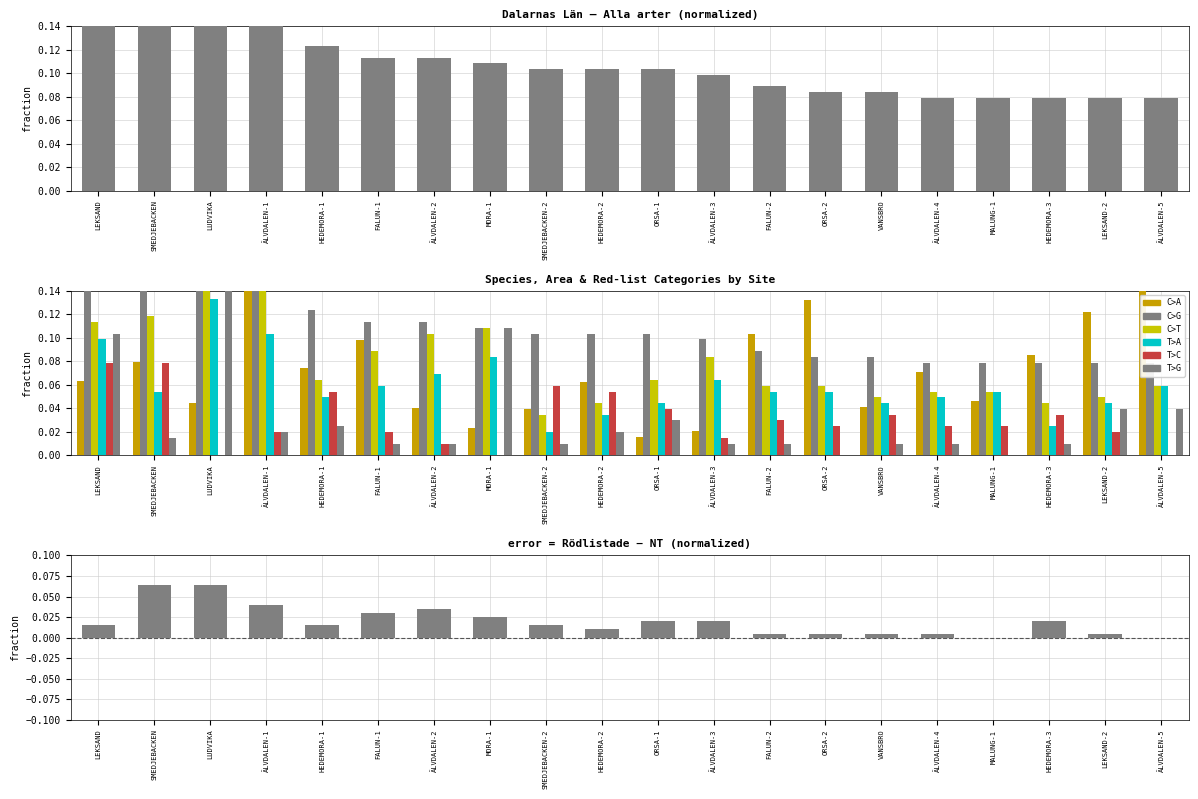

Which category has the highest value in the Rödlistade series?

LUDVIKA